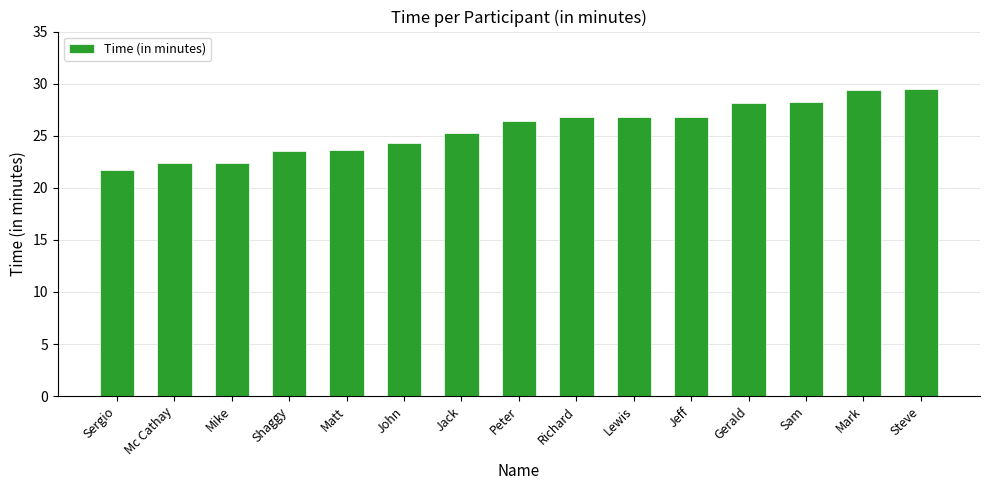

What is the maximum value shown in the chart?

29.5